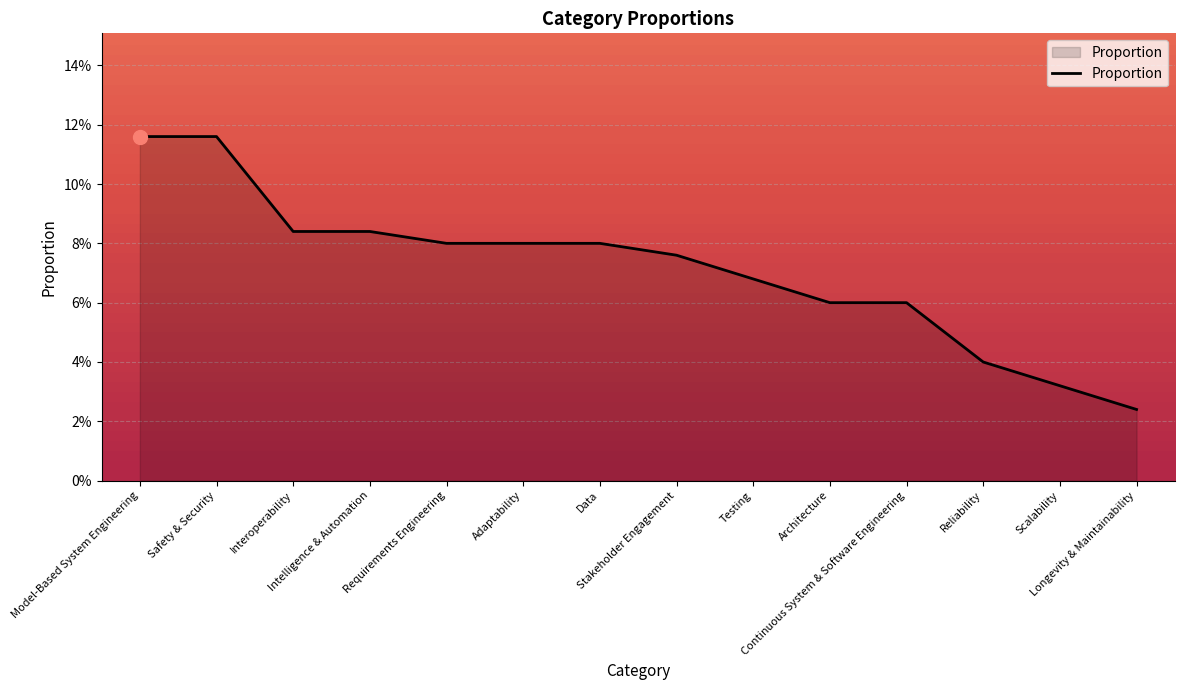

Between Reliability and Requirements Engineering, which is larger?

Requirements Engineering